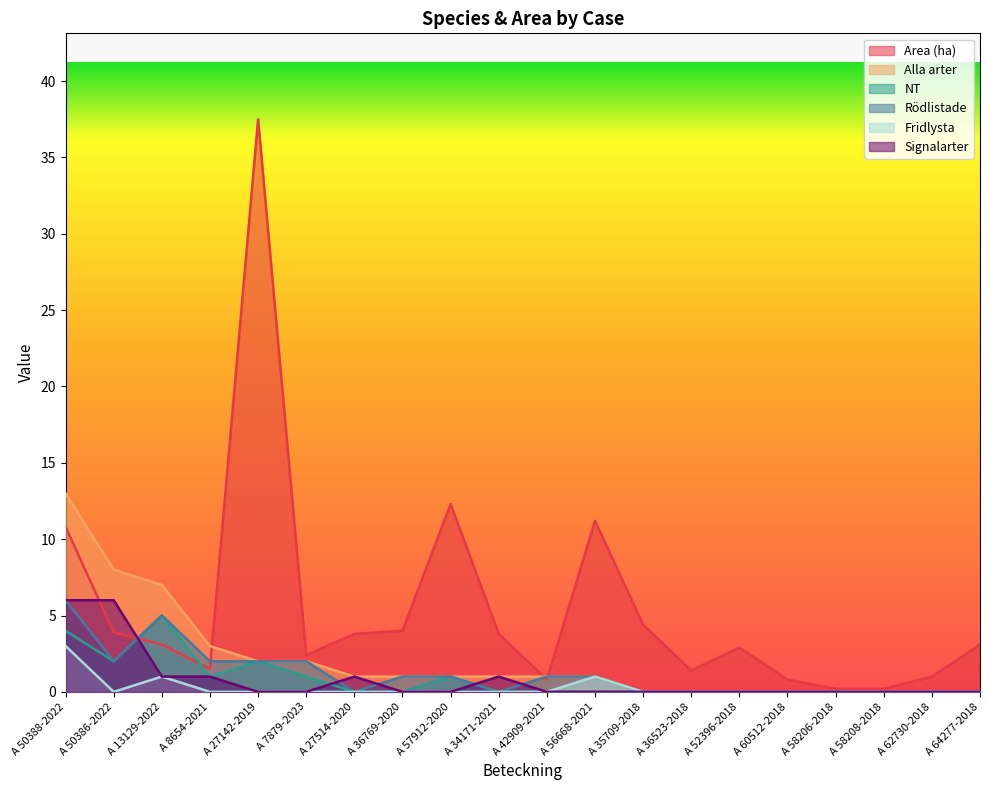

What position from the right is A 34171-2021?

11